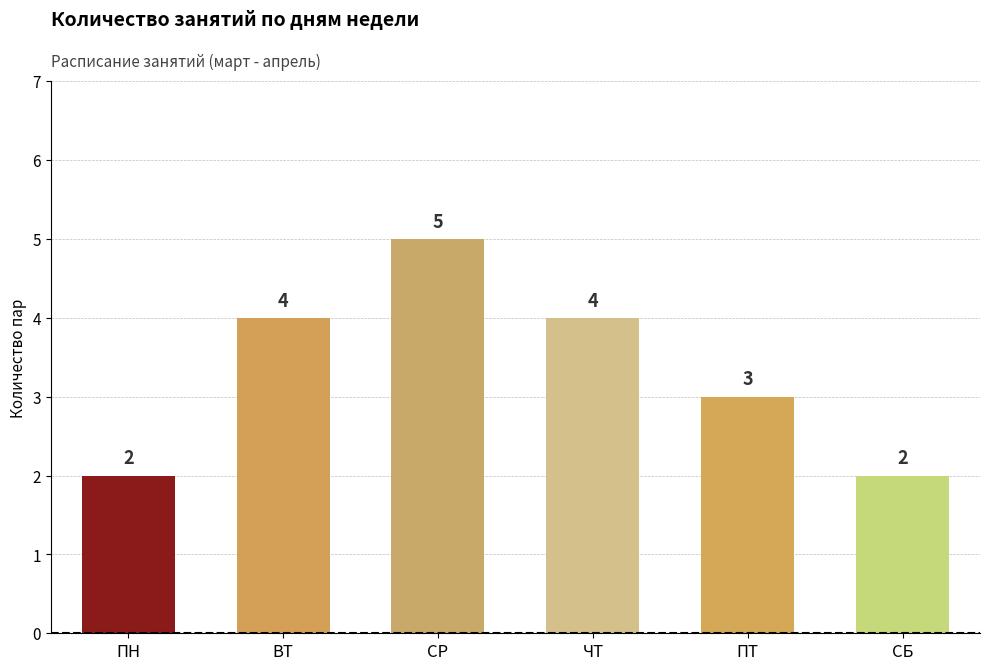

What is the greatest value displayed?

5